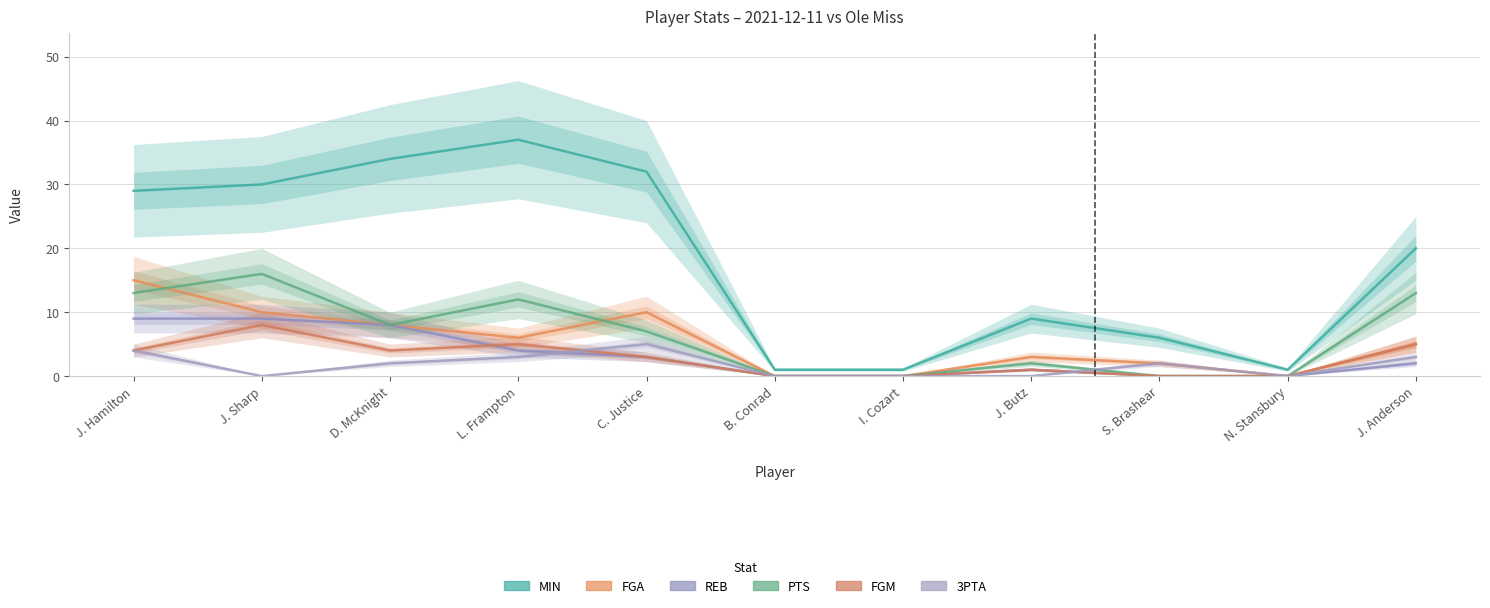

Where is the first local maximum for FGA?

C. Justice